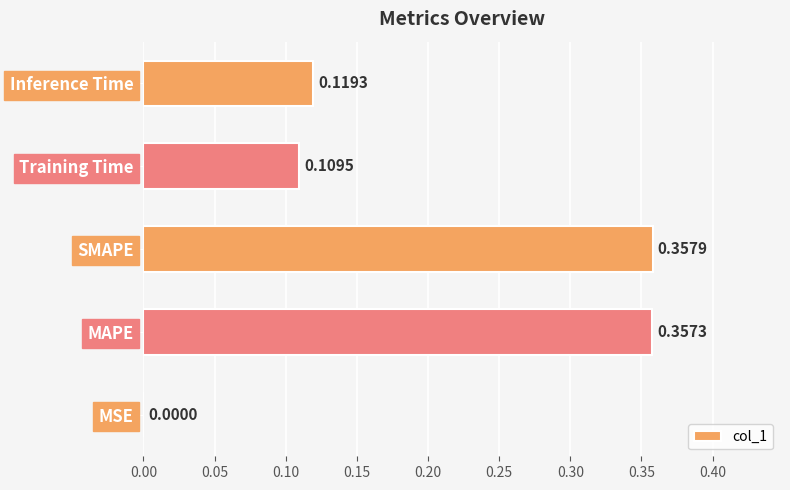

Which has a higher value, Training Time or Inference Time?

Inference Time